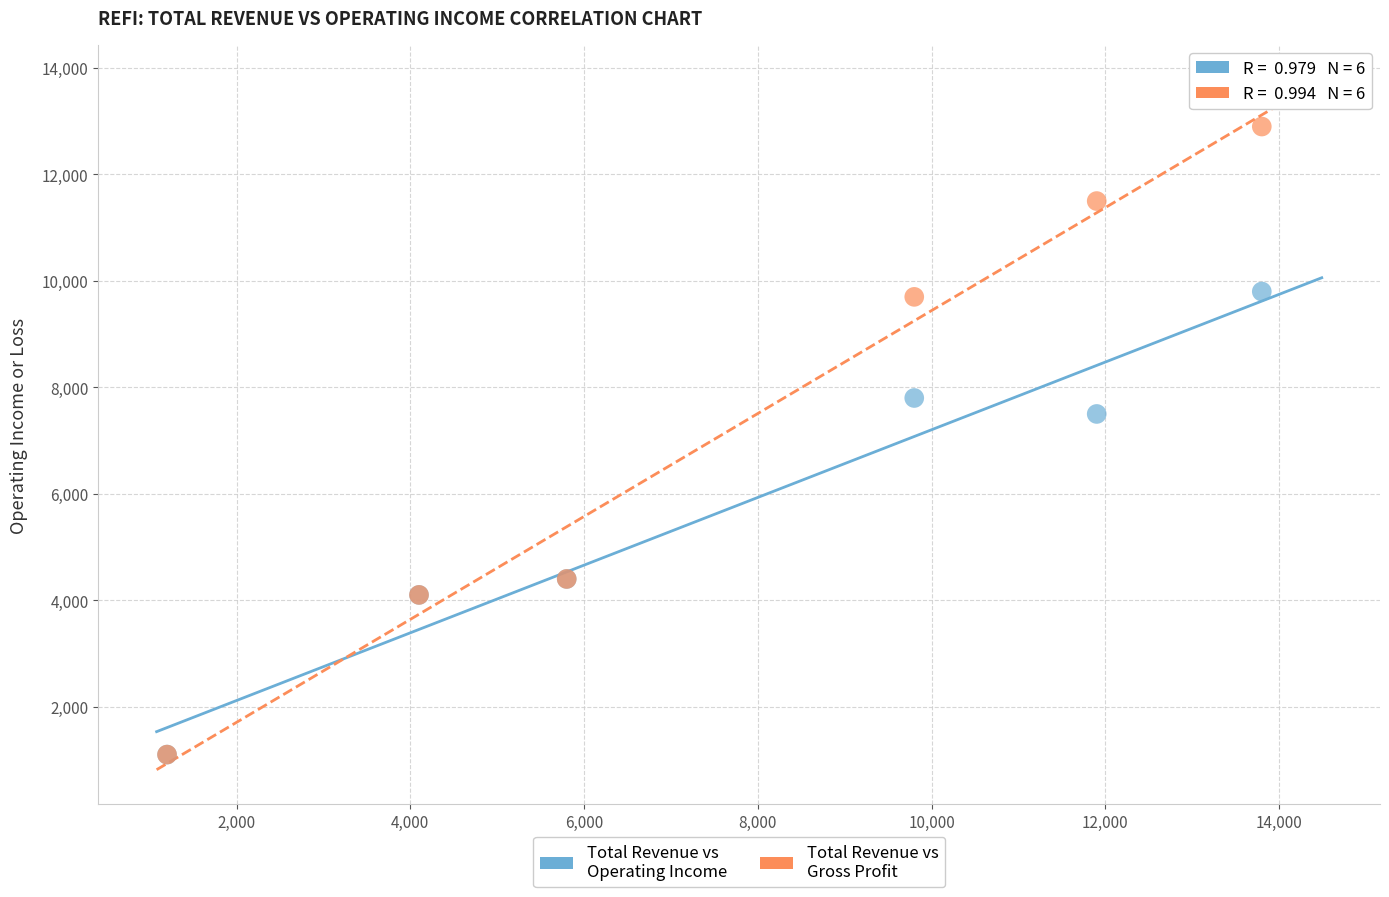

Across all series, what Y value is closest to 7000?

7500